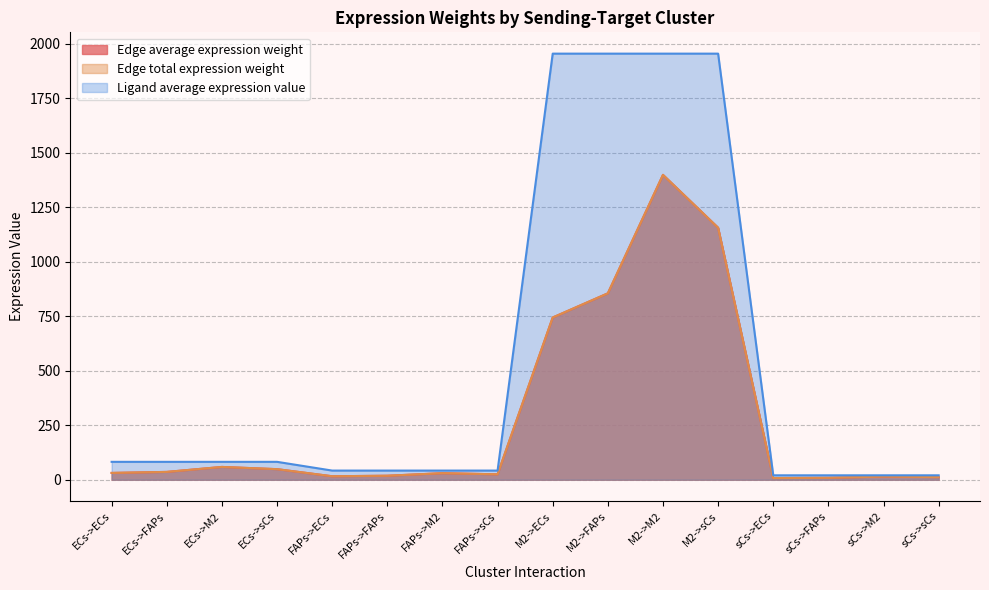

Count the number of categories in the chart.

16